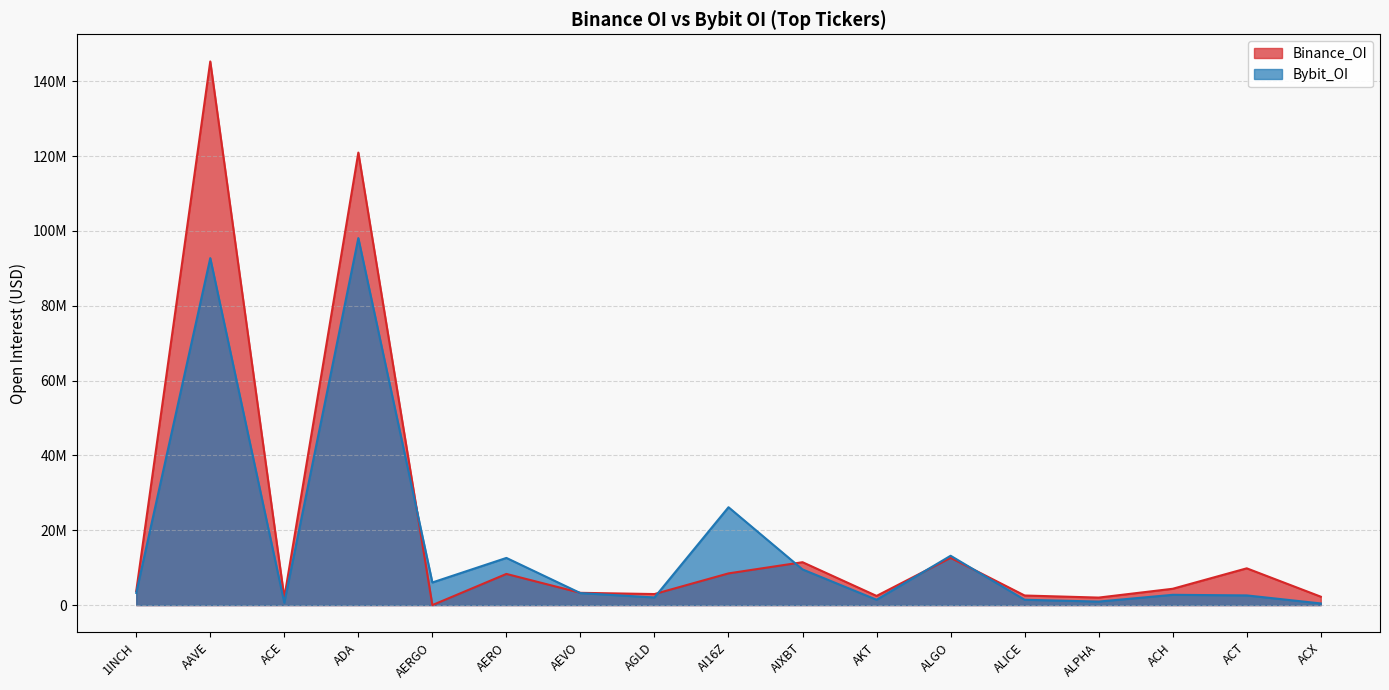

What is the difference between the second highest and second lowest values in the Binance_OI series?

118934055